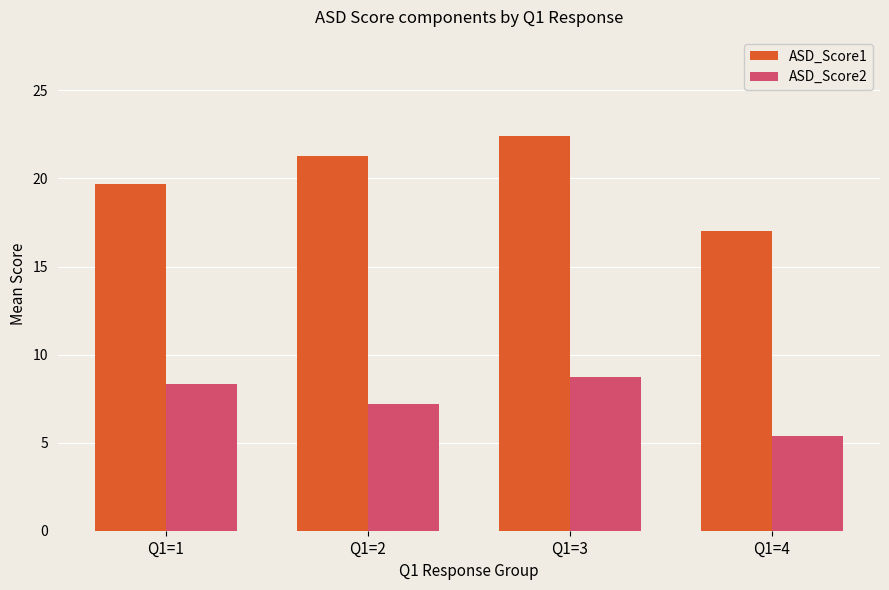

Reading left to right, what are all the values shown in this chart?

ASD_Score1: Q1=1=19.7	Q1=2=21.3	Q1=3=22.4	Q1=4=17.0
ASD_Score2: Q1=1=8.3	Q1=2=7.2	Q1=3=8.7	Q1=4=5.4